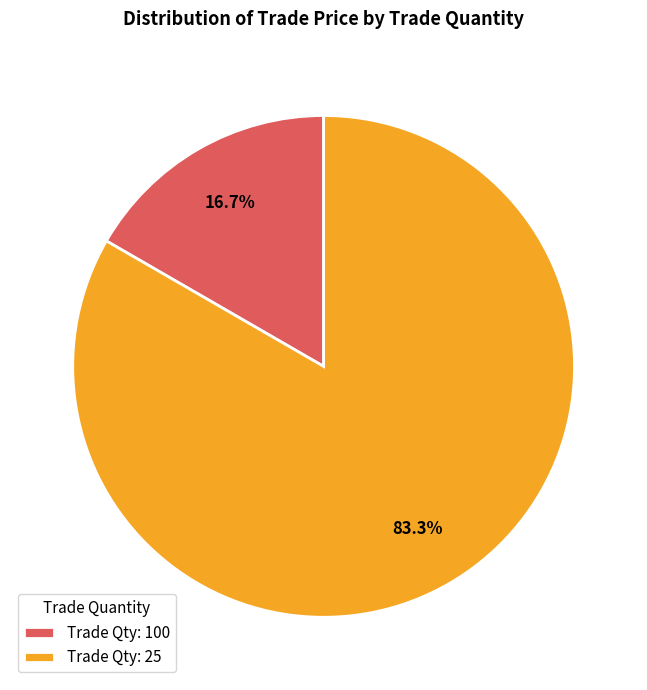

How many segments does this pie chart have?

2